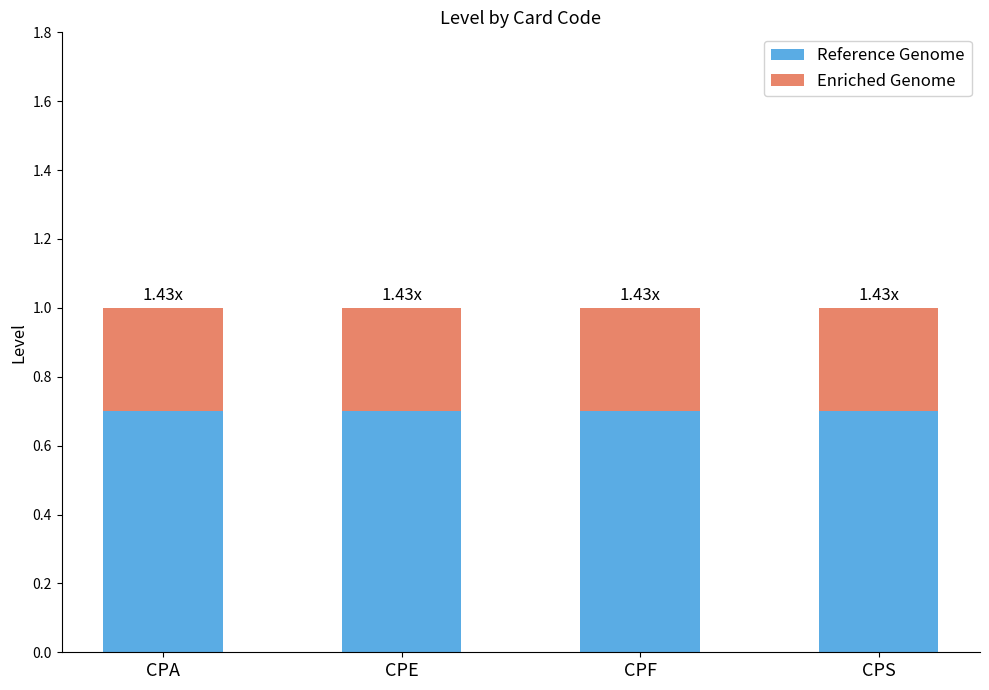

What is the total value across all series at CPA?

1.0